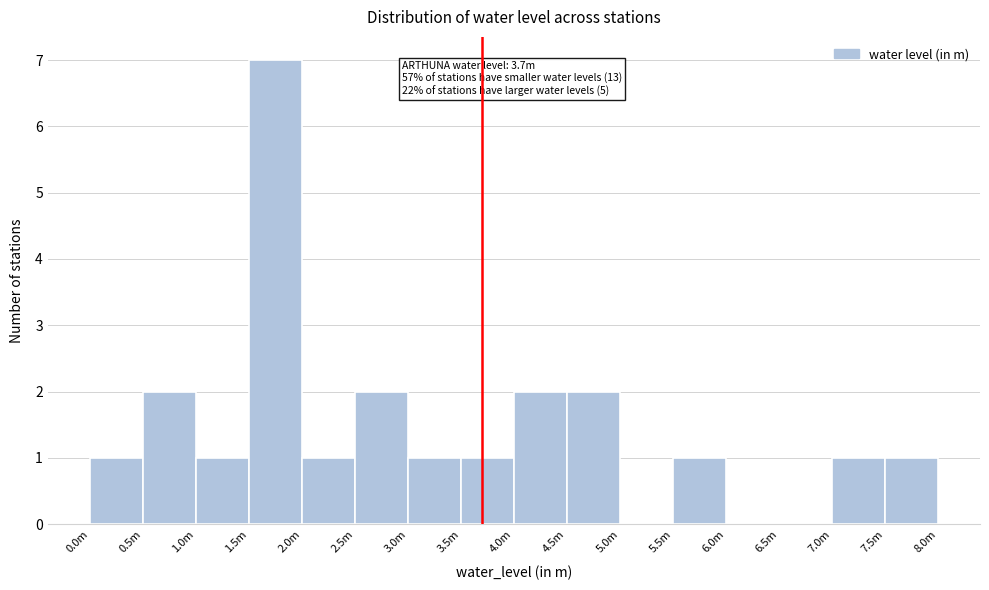

Reading left to right, extract all data points from this chart.

0.0m=1	0.5m=2	1.0m=1	1.5m=7	2.0m=1	2.5m=2	3.0m=1	3.5m=1	4.0m=2	4.5m=2	5.0m=0	5.5m=1	6.0m=0	6.5m=0	7.0m=1	7.5m=1